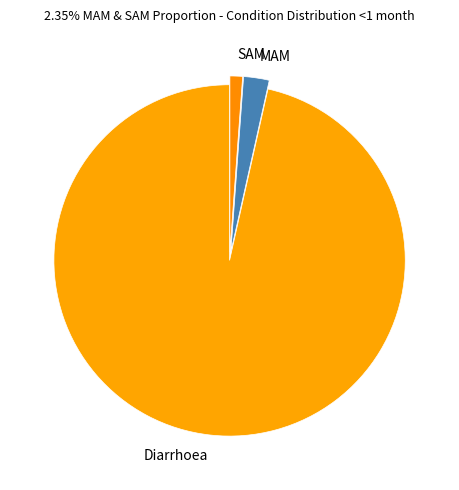

Which slice is the largest?

Diarrhoea